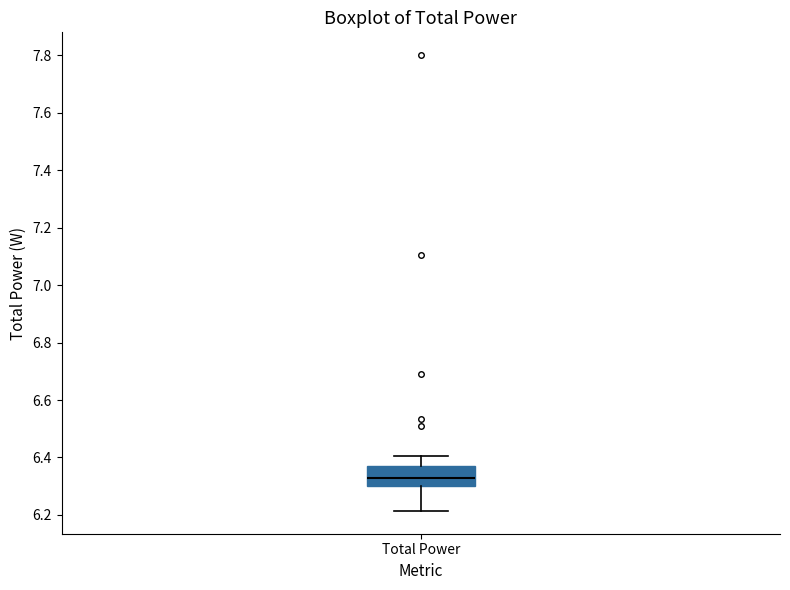

Read this box plot against the y-axis: the position of the median line, the range covered by the box, and the ends of both whiskers. The values are not printed on the chart, so give them approximately, as read against the axis.

median 6.32, box 6.30 to 6.36, whiskers 6.22 to 6.40